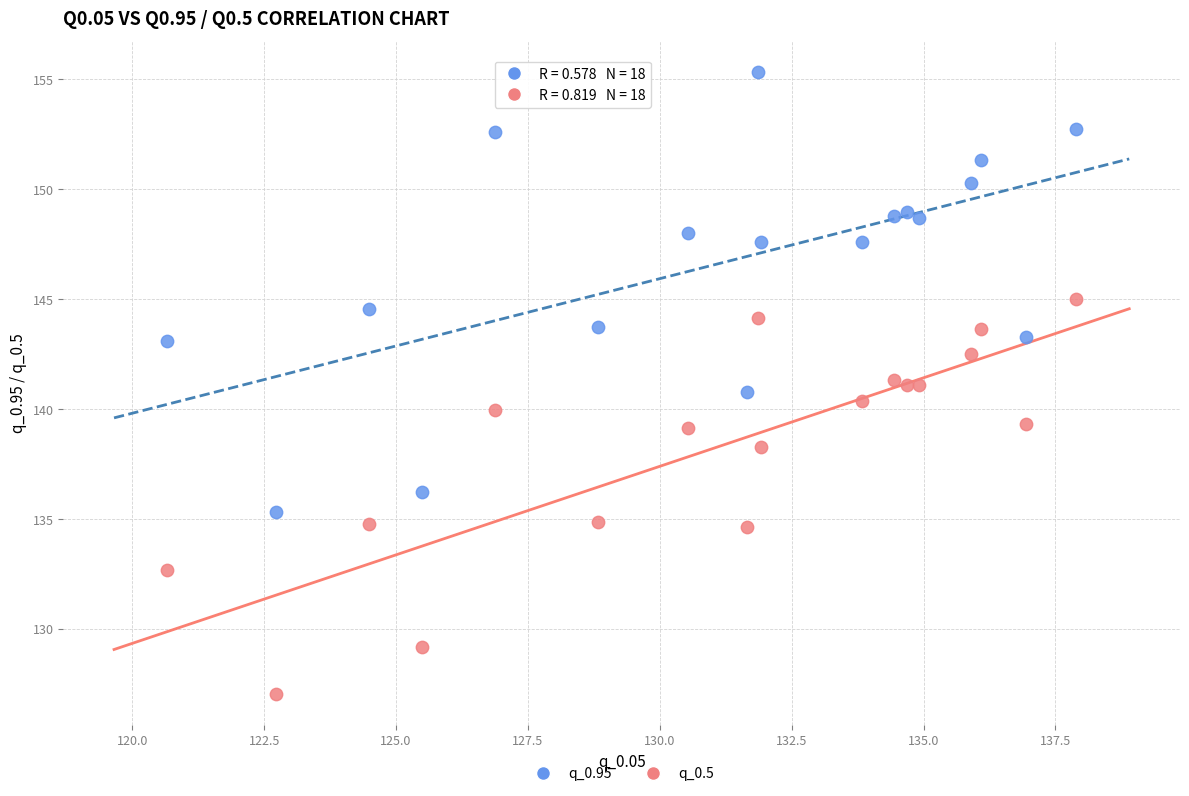

Which series has the largest Y range (max minus min)?

q_0.95